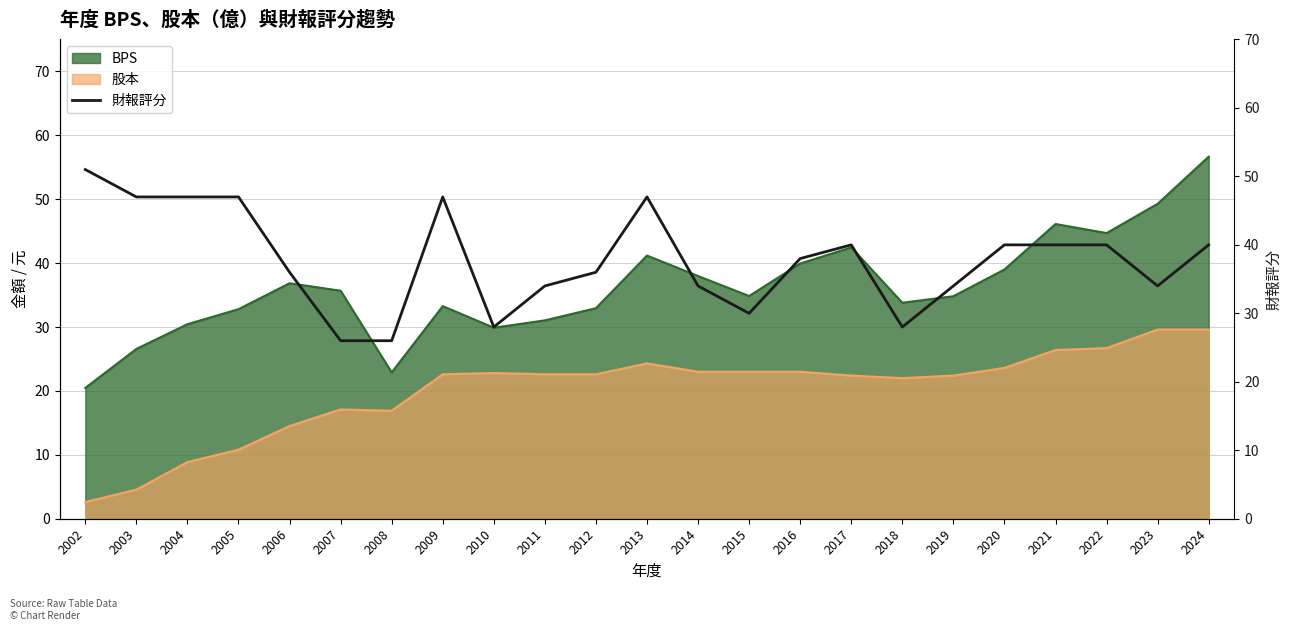

What is the value of the 16th point from the left?

40